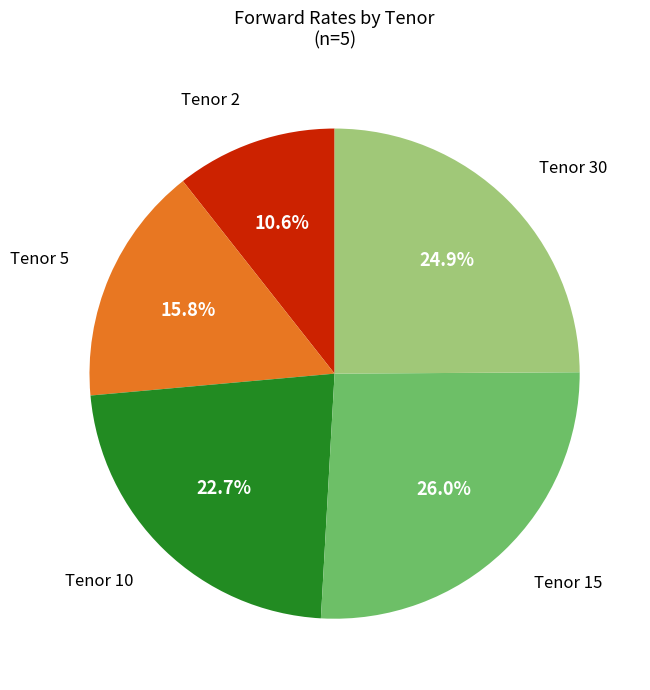

To the nearest percent, what is the average slice percentage?

20%